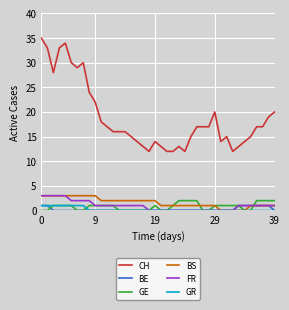

What is the maximum value shown in the chart?

35